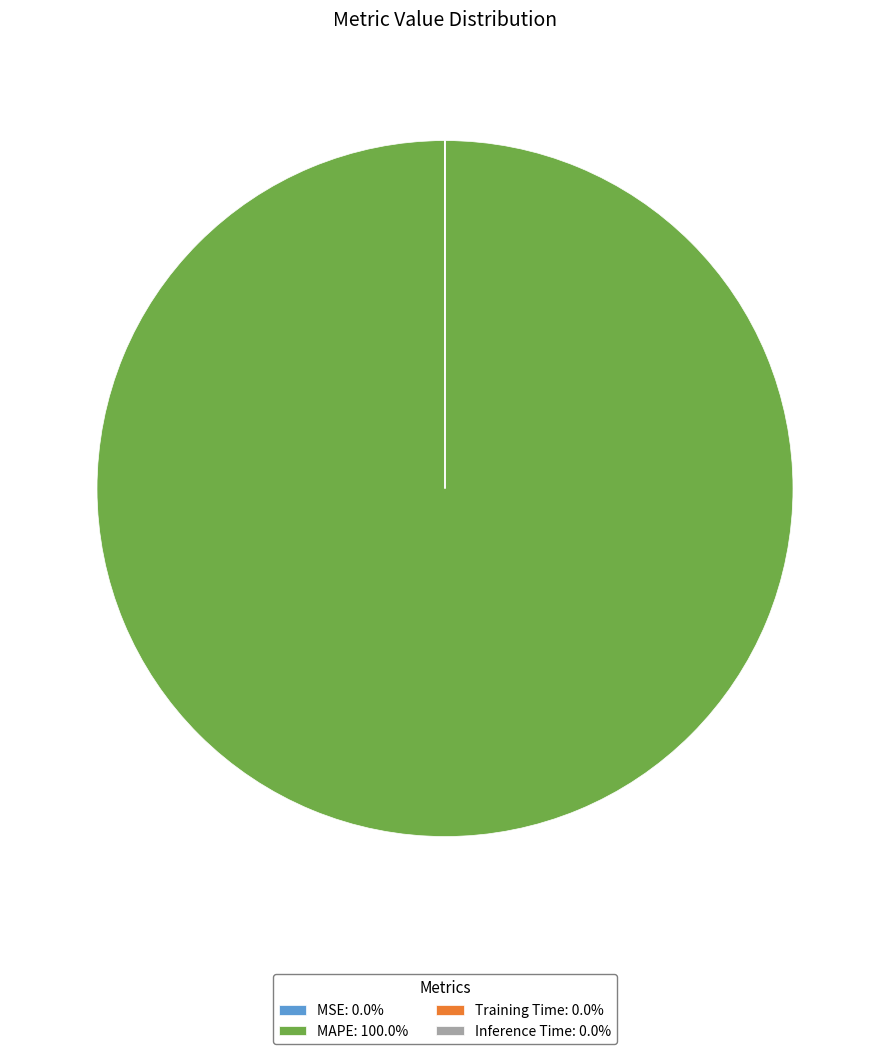

Is MAPE: 100.0% the majority of the pie?

Yes